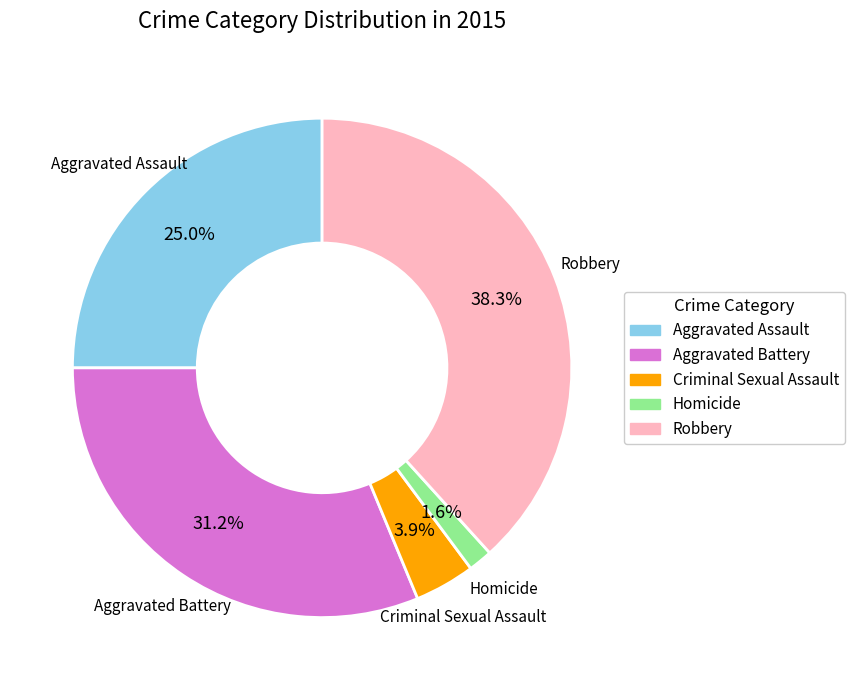

Do Aggravated Assault and Homicide together represent more than half of the pie?

No